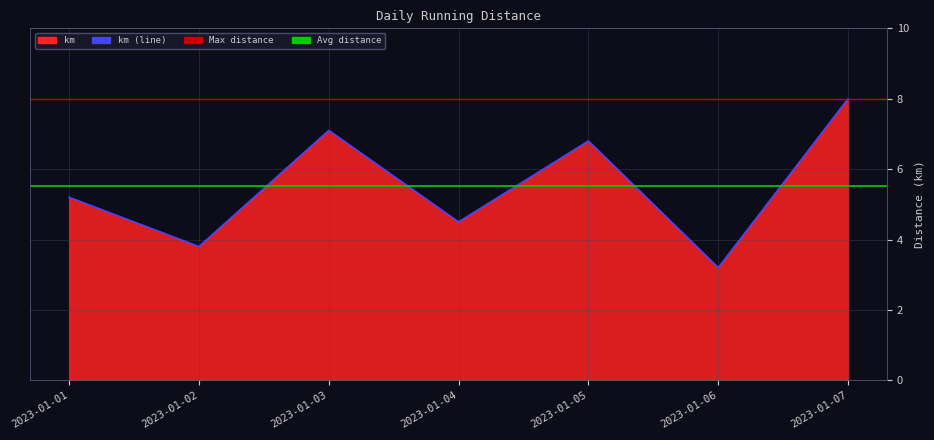

Which has a higher value, 2023-01-05 or 2023-01-04?

2023-01-05